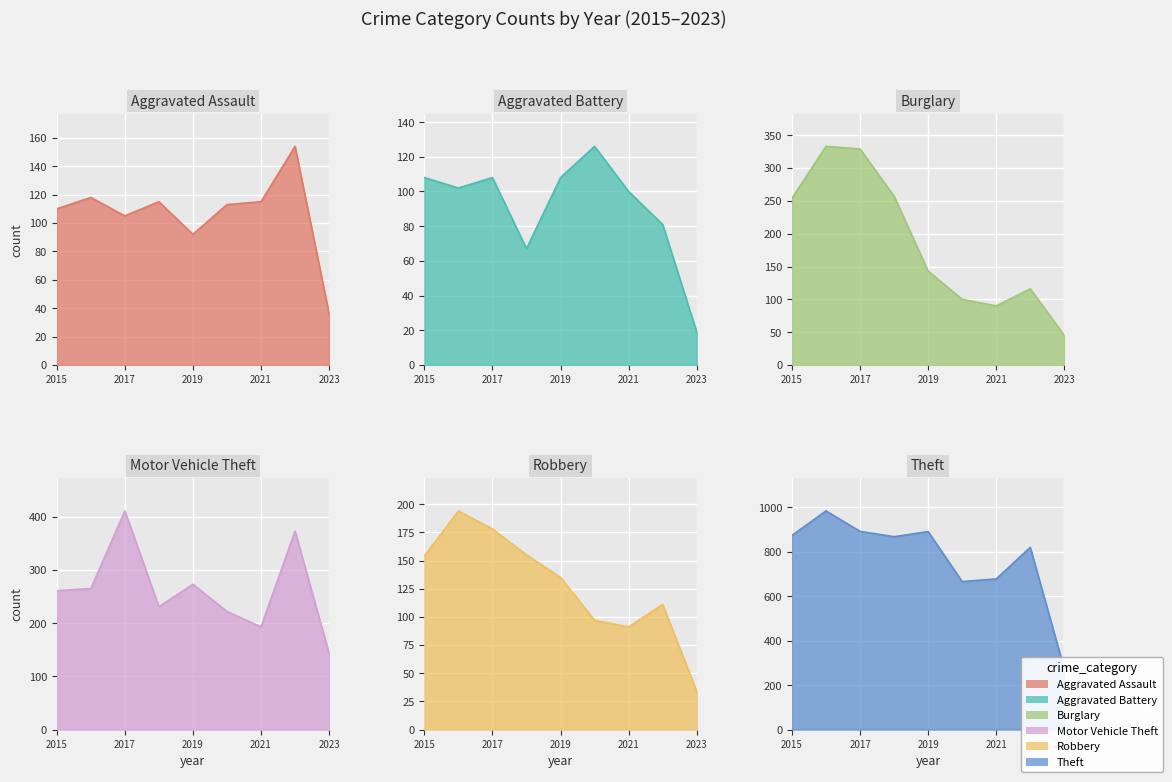

At which label does Aggravated Assault reach its minimum?

2023